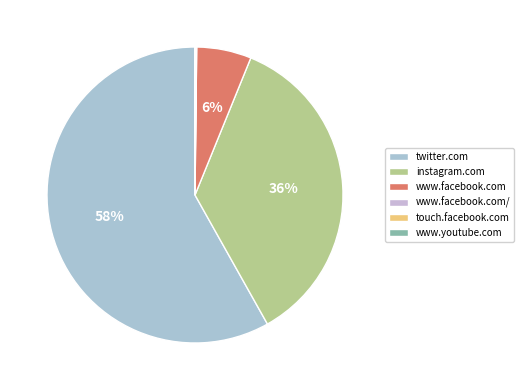

True or false: www.youtube.com accounts for 0% of the total.

True